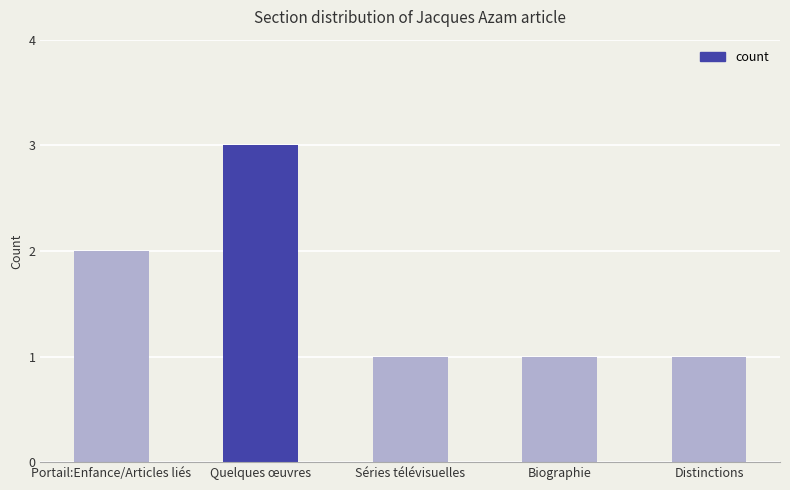

What is the sum of all values?

8